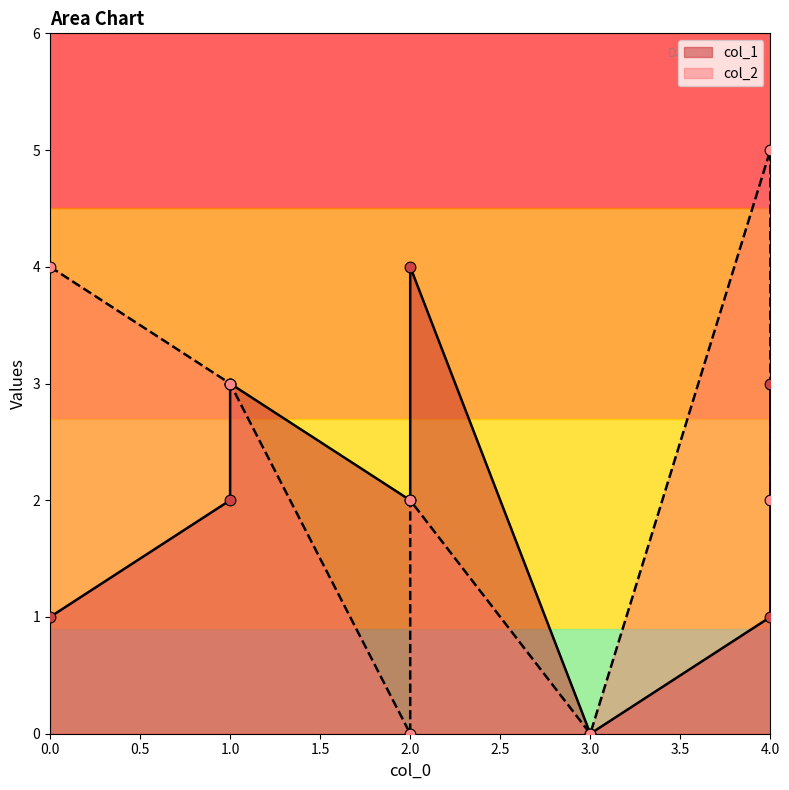

Which series has the largest total across all categories?

col_2